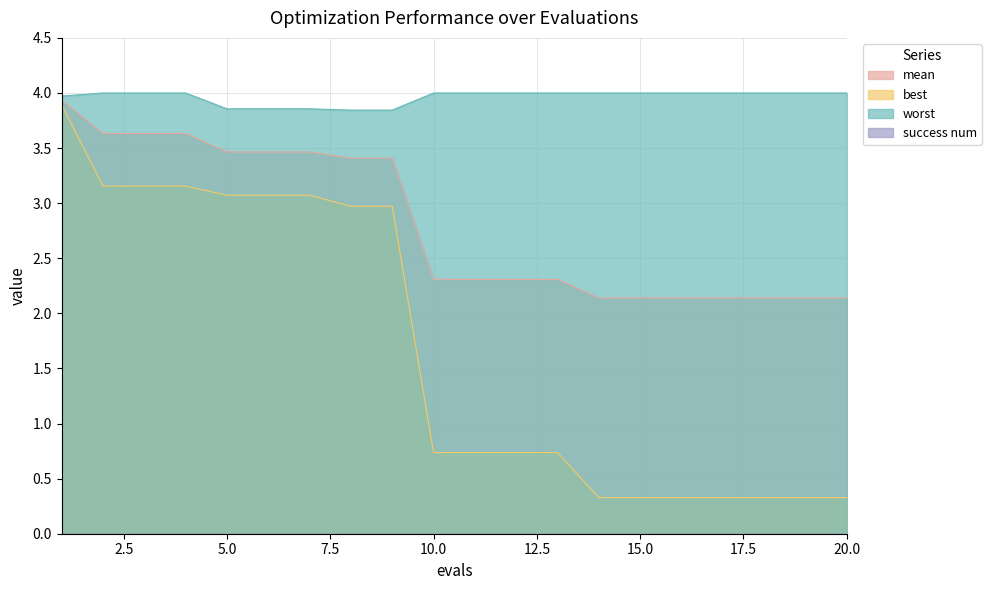

Rank the series by their average value, from highest to lowest.

worst, mean, best